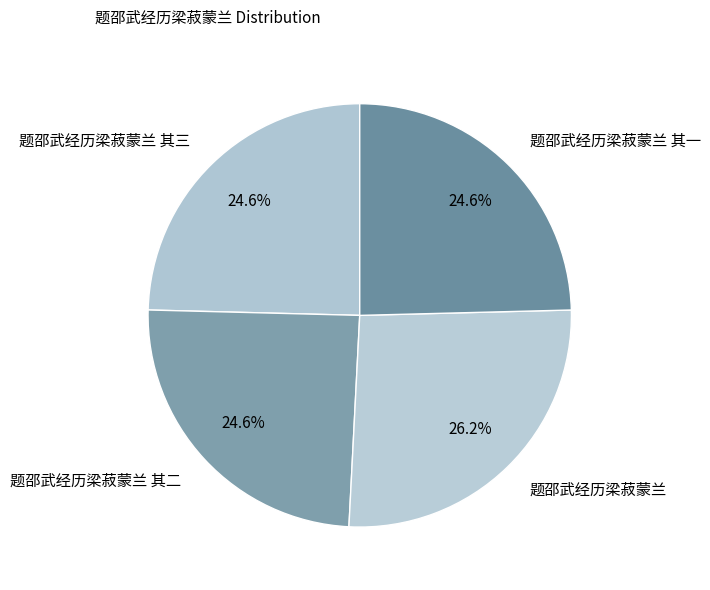

What is the largest slice in the pie chart?

题邵武经历梁菽蒙兰